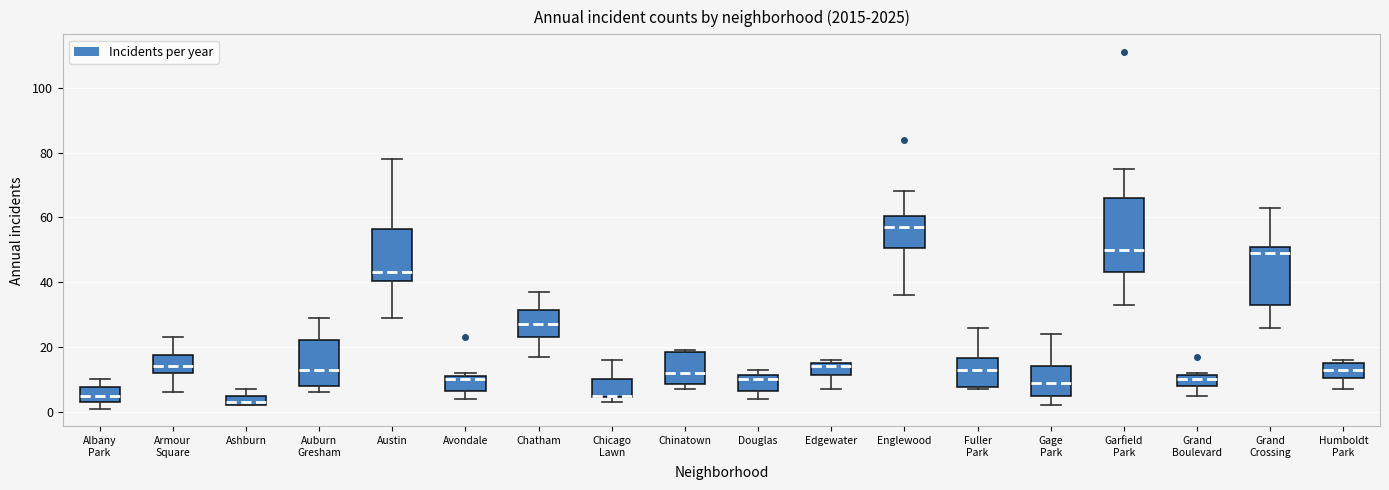

Reading left to right, transcribe this box plot: for each box, give where its median line is, the range the box spans, and where its two whiskers end, as read against the y-axis. The values are not printed on the chart, so give them approximately, as read against the axis.

Albany Park: median 6, box 4 to 8, whiskers 2 to 10
Armour Square: median 14, box 12 to 18, whiskers 6 to 24
Ashburn: median 4, box 2 to 6, whiskers 2 to 8
Auburn Gresham: median 14, box 8 to 22, whiskers 6 to 30
Austin: median 44, box 40 to 56, whiskers 30 to 78
Avondale: median 10, box 6 to 12, whiskers 4 to 12 (just above the box's upper edge)
Chatham: median 28, box 24 to 32, whiskers 18 to 38
Chicago Lawn: median 6, box 4 to 10, whiskers 4 (just below the box's lower edge) to 16
Chinatown: median 12, box 8 to 18, whiskers 8 (just below the box's lower edge) to 20
Douglas: median 10, box 6 to 12, whiskers 4 to 14
Edgewater: median 14, box 12 to 16, whiskers 8 to 16 (just above the box's upper edge)
Englewood: median 58, box 50 to 60, whiskers 36 to 68
Fuller Park: median 14, box 8 to 16, whiskers 8 to 26
Gage Park: median 10, box 6 to 14, whiskers 2 to 24
Garfield Park: median 50, box 44 to 66, whiskers 34 to 76
Grand Boulevard: median 10, box 8 to 12, whiskers 6 to 12
Grand Crossing: median 50, box 34 to 52, whiskers 26 to 64
Humboldt Park: median 14, box 10 to 16, whiskers 8 to 16 (just above the box's upper edge)